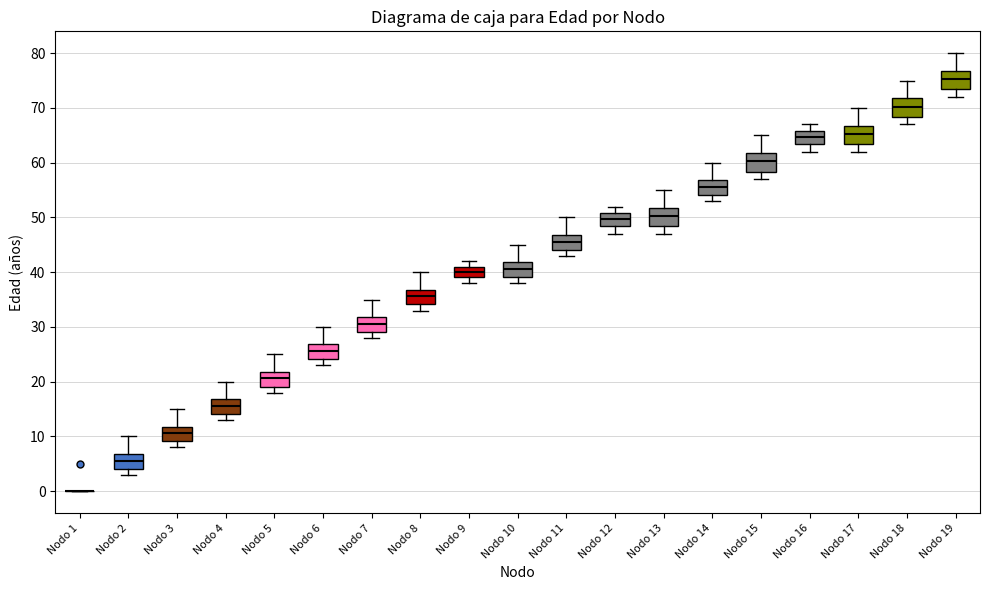

Where is the upper edge of the box for Nodo 17 on the y-axis? The values are not printed on the chart, so give them approximately, as read against the axis.

67